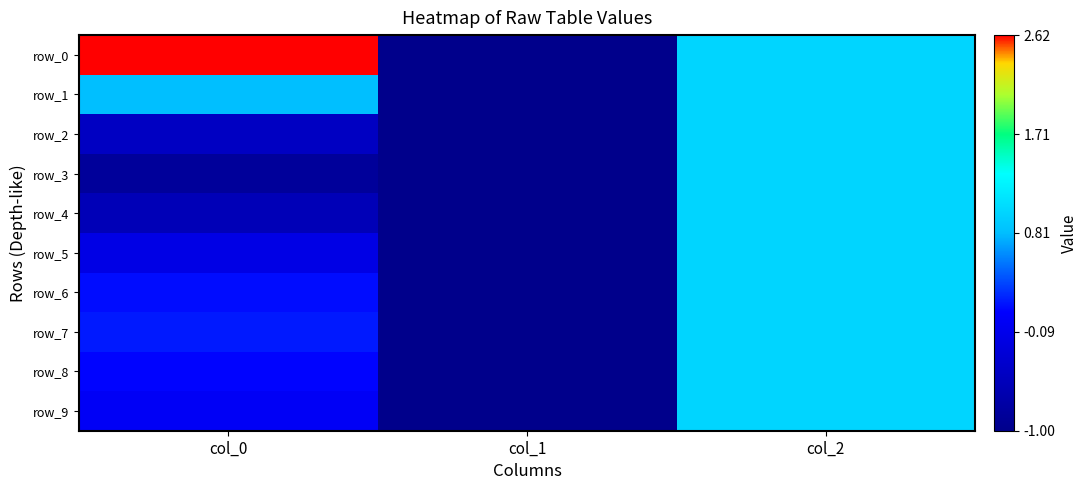

Reading left to right, list all the values displayed in this chart.

row_0: 2.6	-1.0	1.0
row_1: 0.8	-1.0	1.0
row_2: -0.5	-1.0	1.0
row_3: -0.9	-1.0	1.0
row_4: -0.6	-1.0	1.0
row_5: -0.1	-1.0	1.0
row_6: 0.1	-1.0	1.0
row_7: 0.2	-1.0	1.0
row_8: 0.1	-1.0	1.0
row_9: 0.0	-1.0	1.0